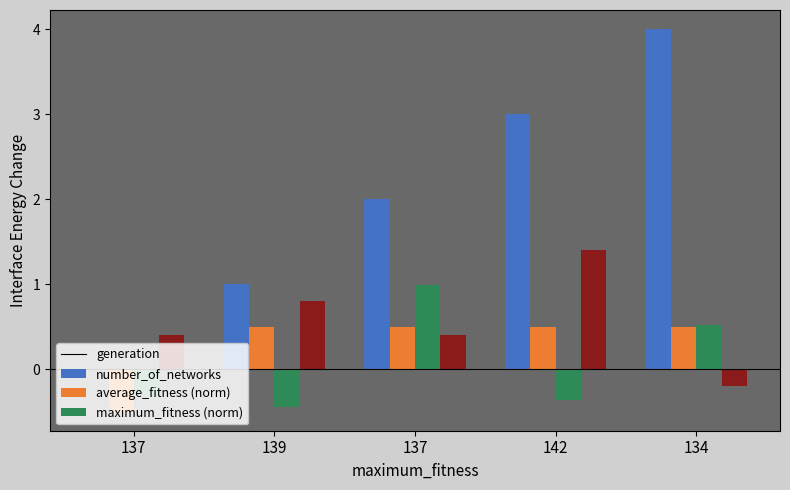

How many groups of bars are there?

5